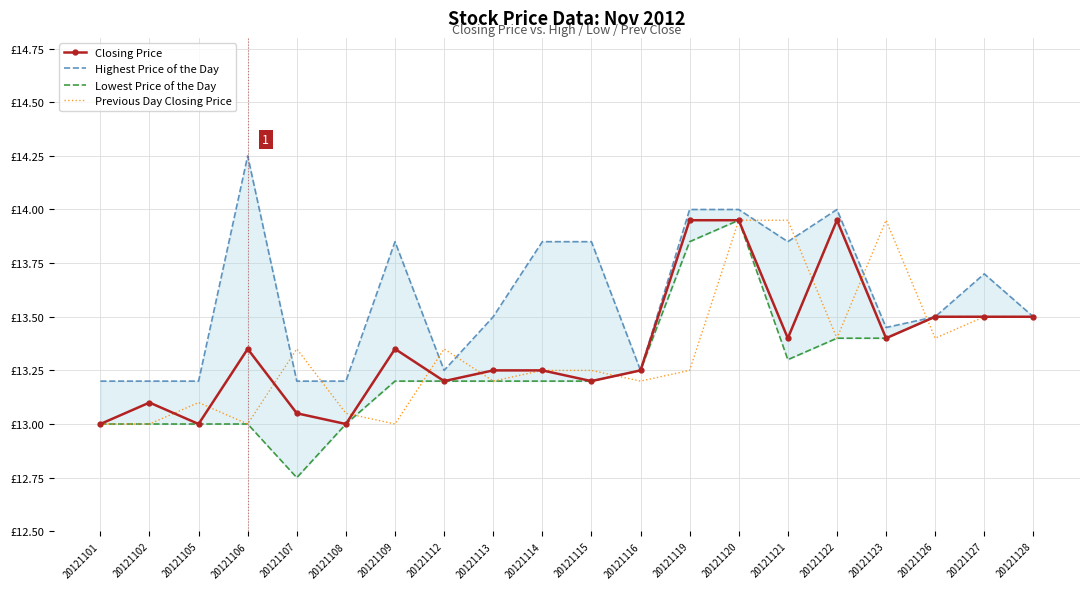

True or false: Highest Price of the Day and Lowest Price of the Day intersect in this chart.

False